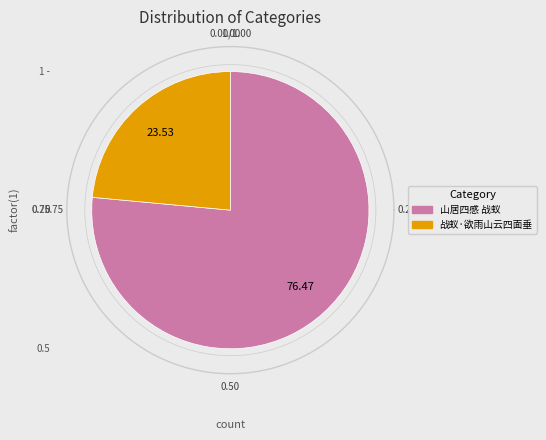

Rank the categories by value from highest to lowest.

山居四感 战蚁, 战蚁·欲雨山云四面垂